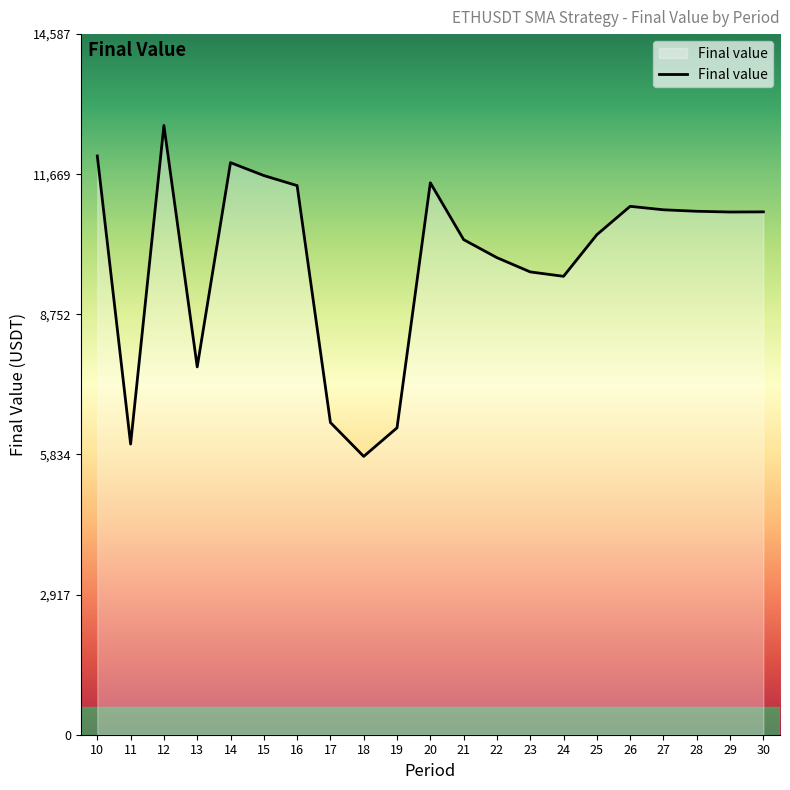

What is the greatest value displayed?

12684.4